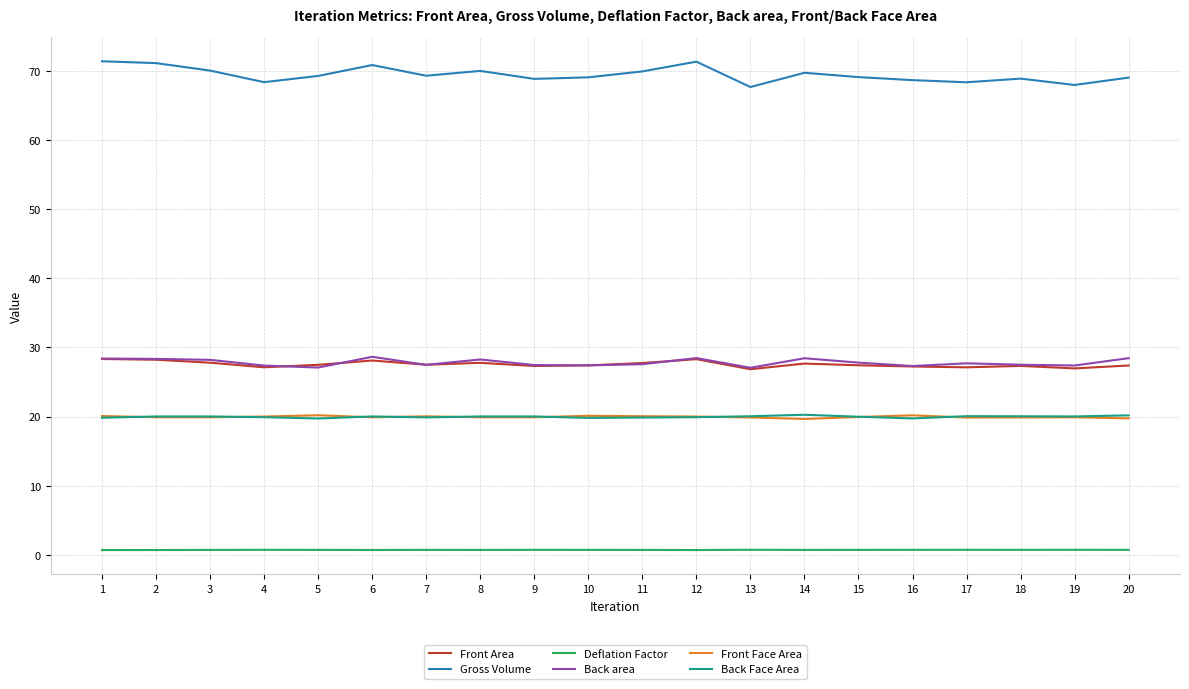

Count the number of categories in the chart.

20